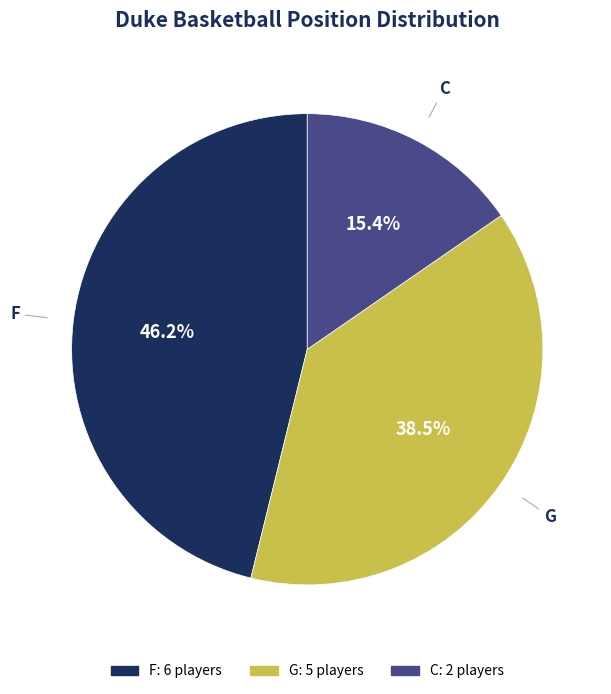

What is the ratio of the value at G to the value at C?

2.5